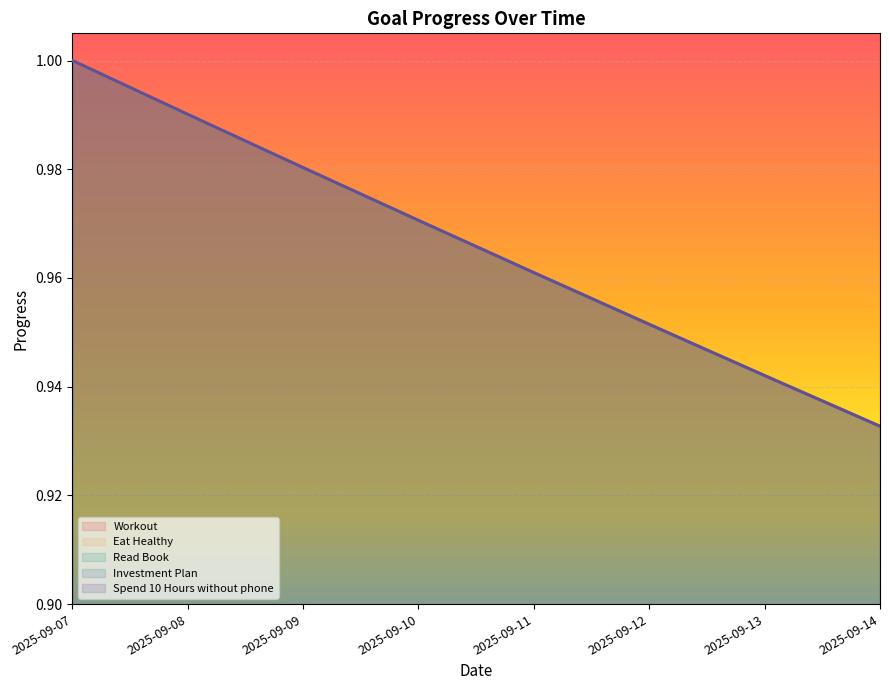

Which series has the widest spread of values?

Workout